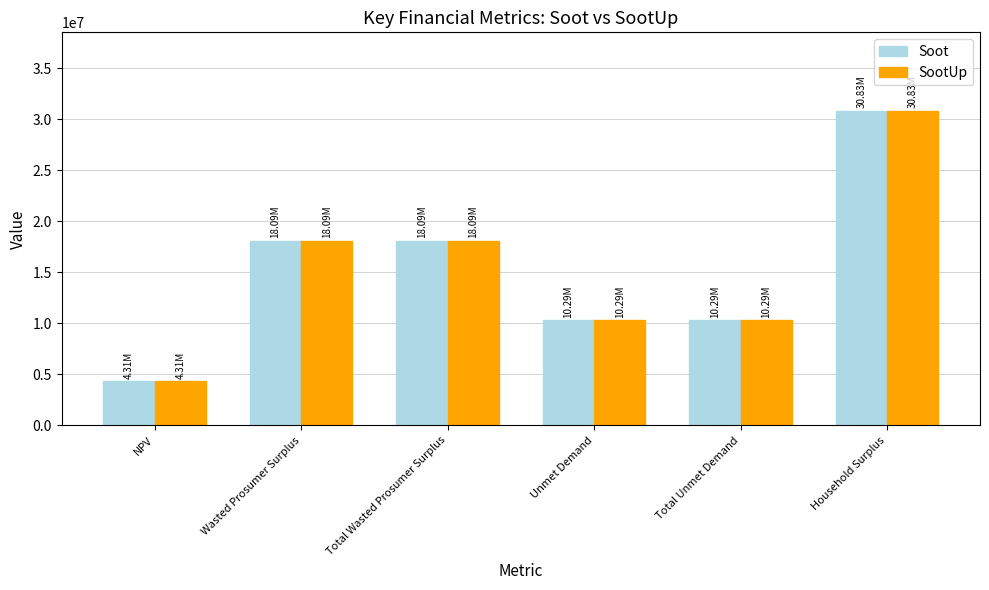

What position from the left is Total Unmet Demand?

5